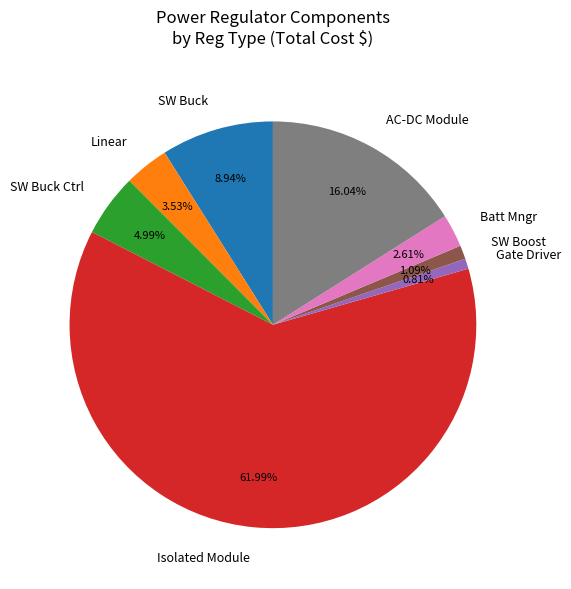

Is there a majority slice in this chart?

Yes